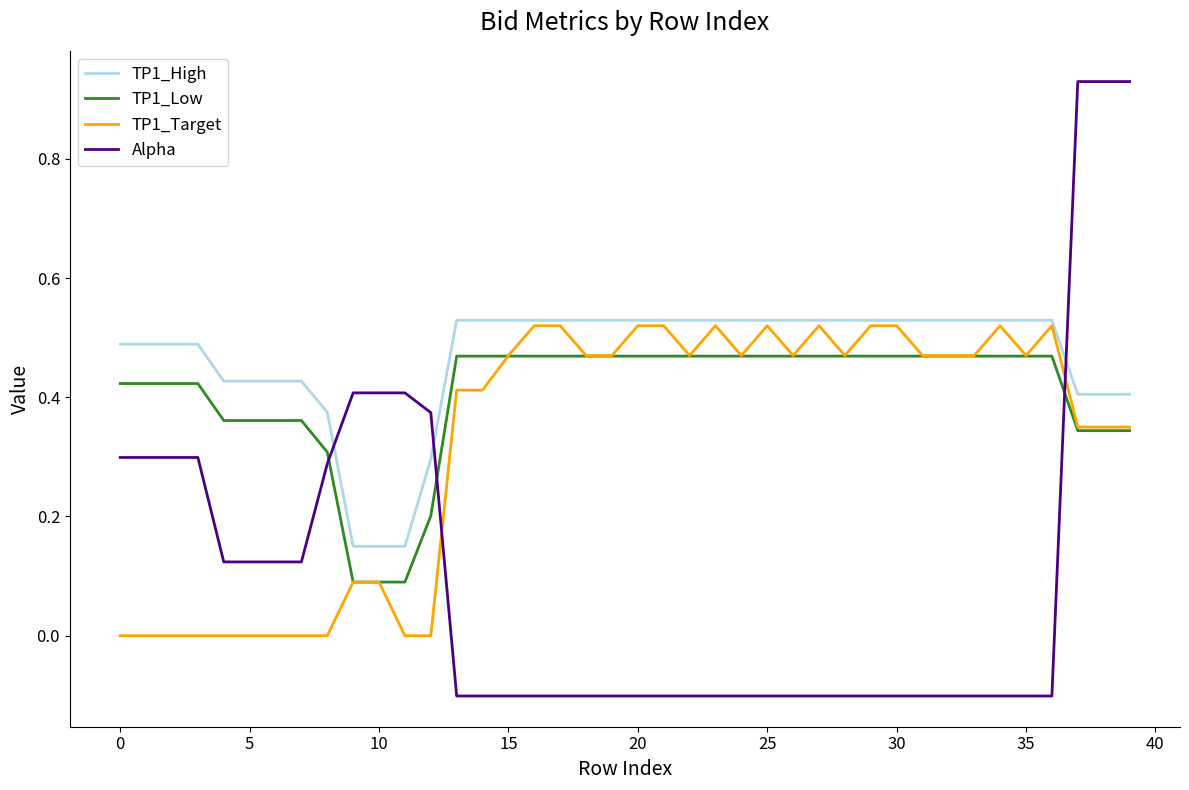

List the series in order of their overall mean, highest first.

TP1_High, TP1_Low, TP1_Target, Alpha